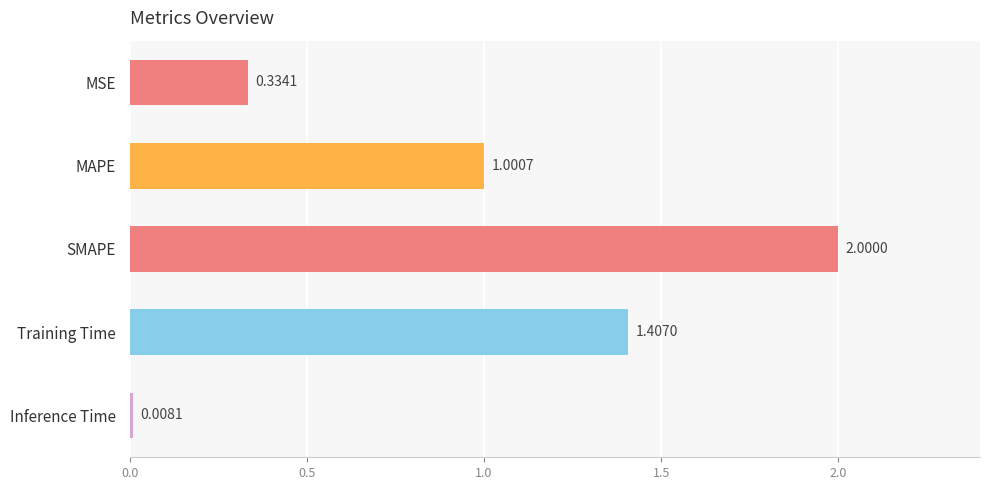

How many bars are there in total?

5